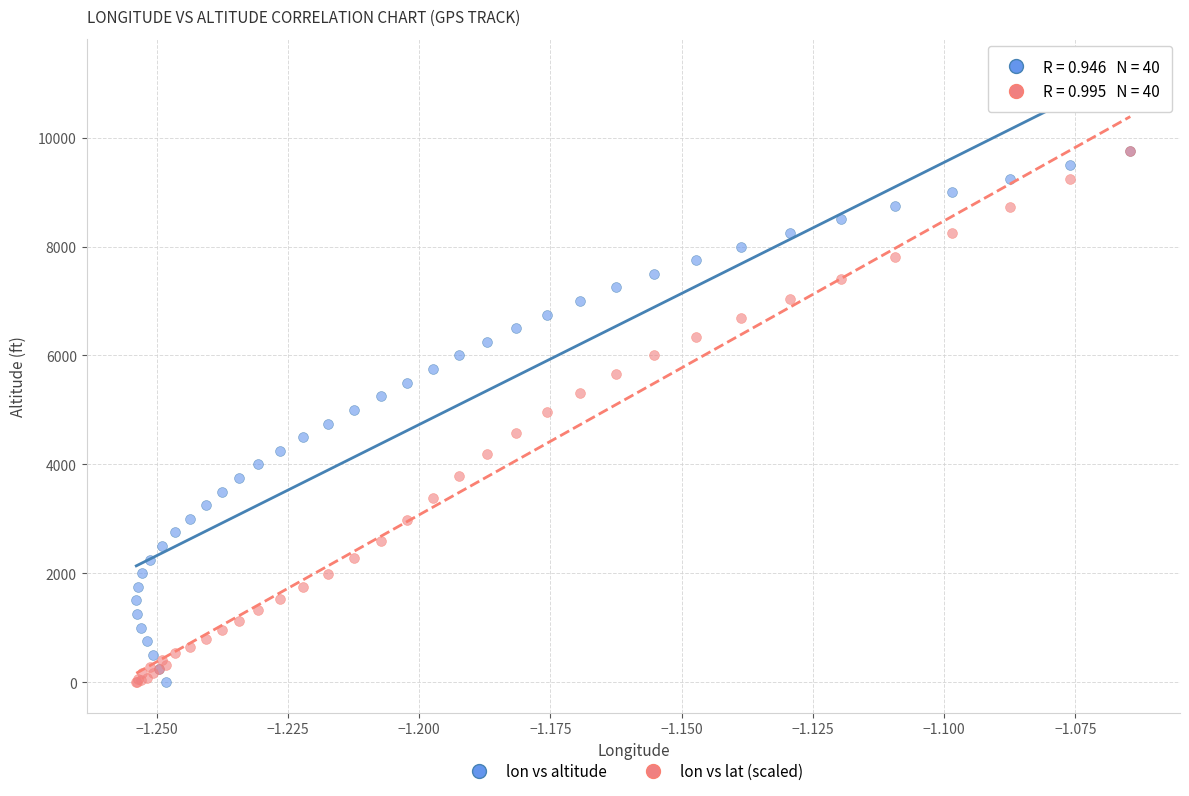

What are all the series names shown in the legend?

lon vs altitude, lon vs lat (scaled)